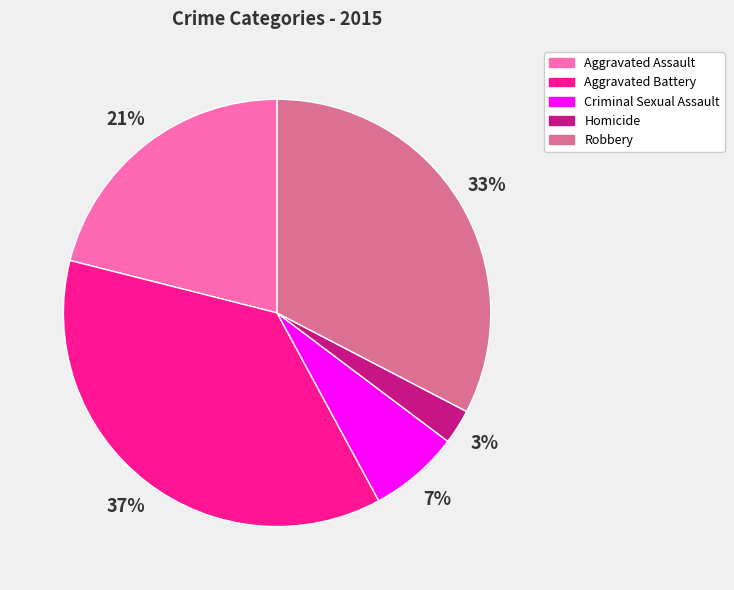

To the nearest percent, what is the difference between the largest and smallest slice percentages?

34%